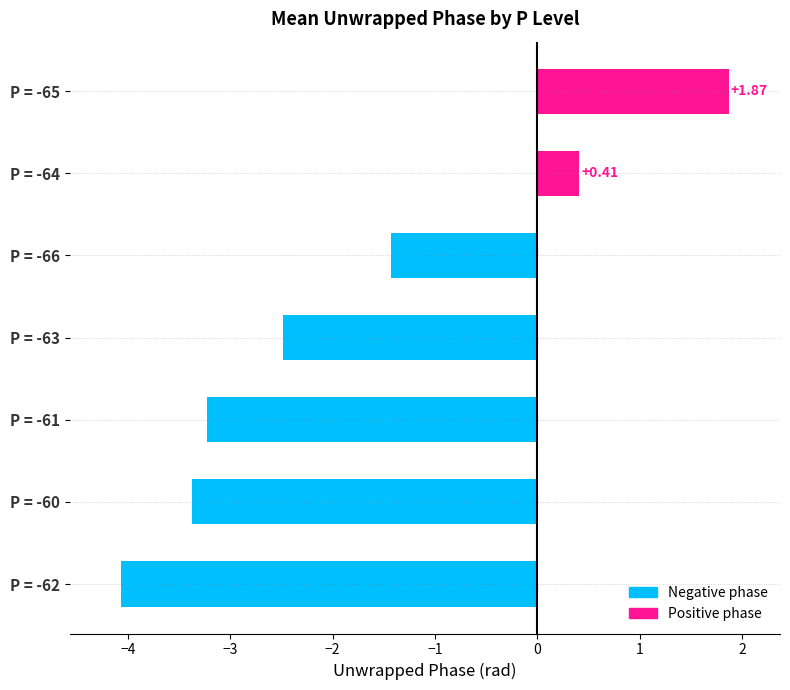

What is the difference between the maximum and minimum values?

5.9